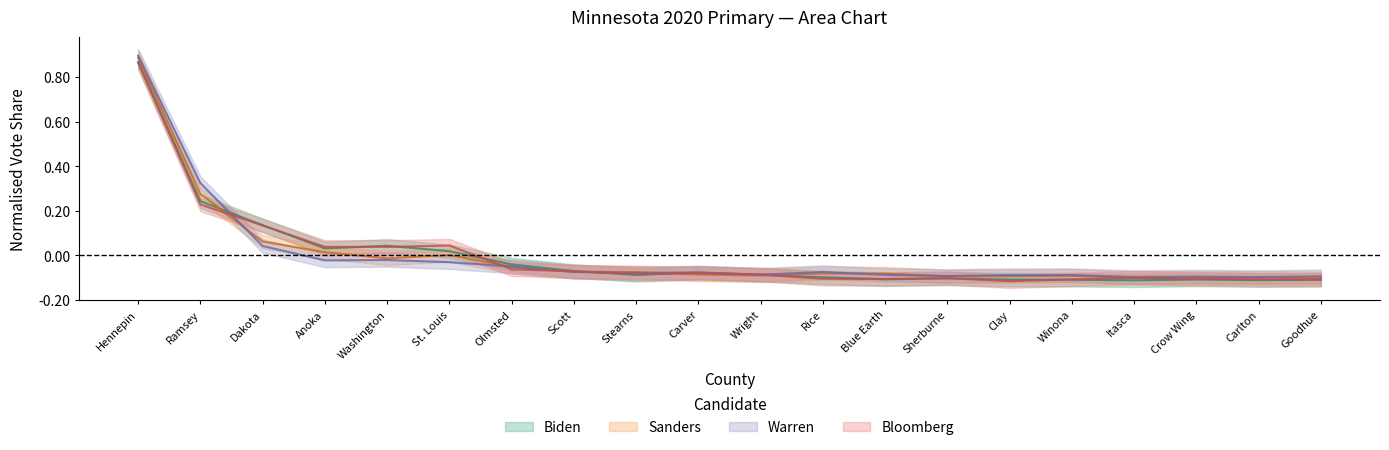

What position from the right is Hennepin?

20